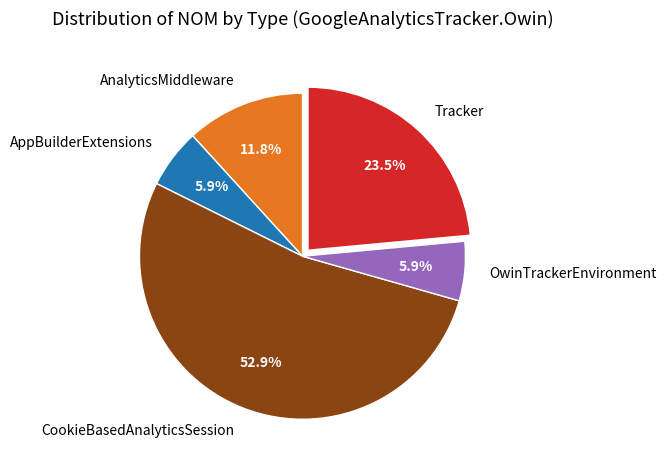

To the nearest percent, what is the difference between the largest and smallest slice percentages?

47%